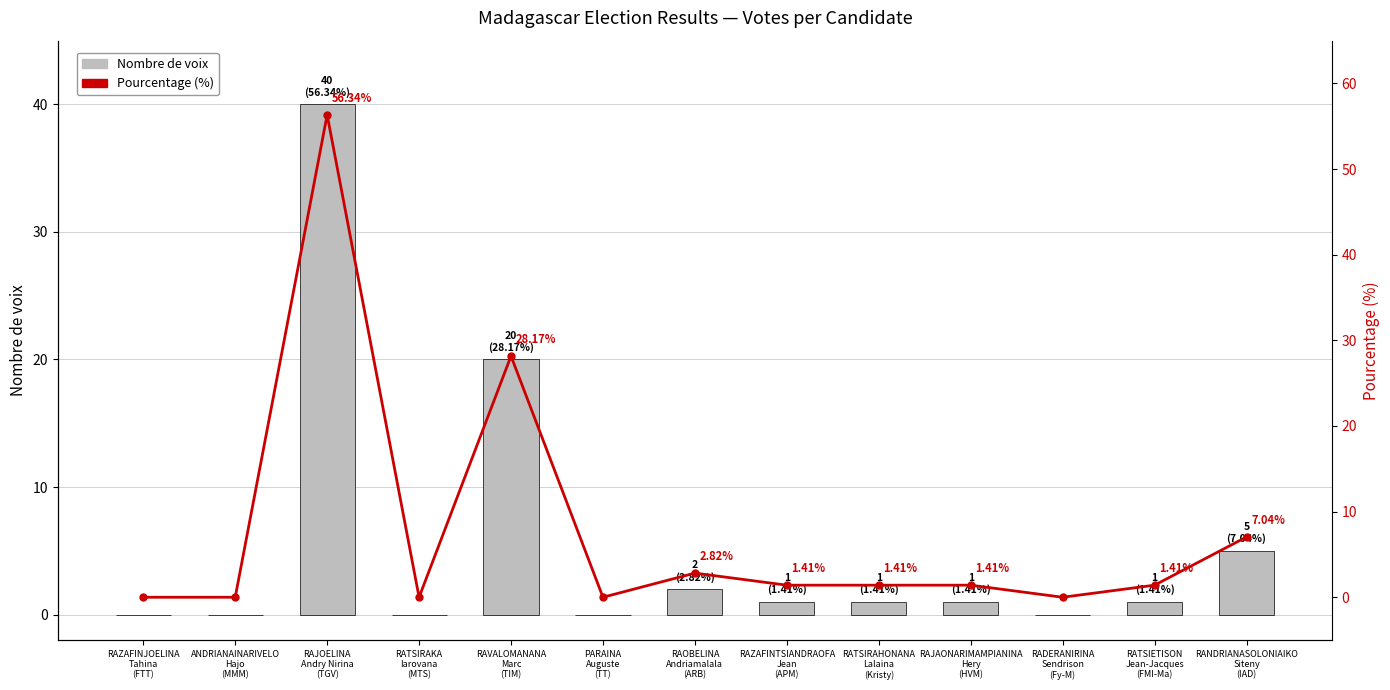

What are all the series names shown in the legend?

Nombre de voix, Pourcentage (%)